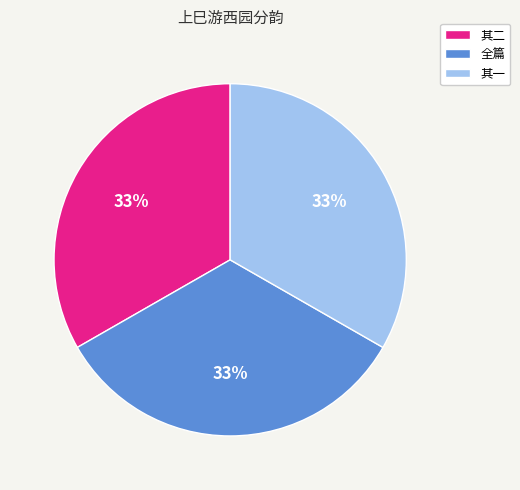

What percentage is the 全篇 slice, to the nearest percent?

33%